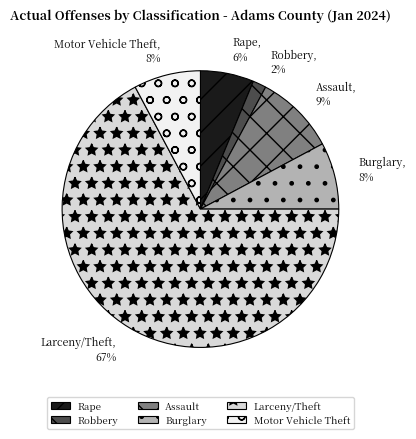

Is there a majority slice in this chart?

Yes